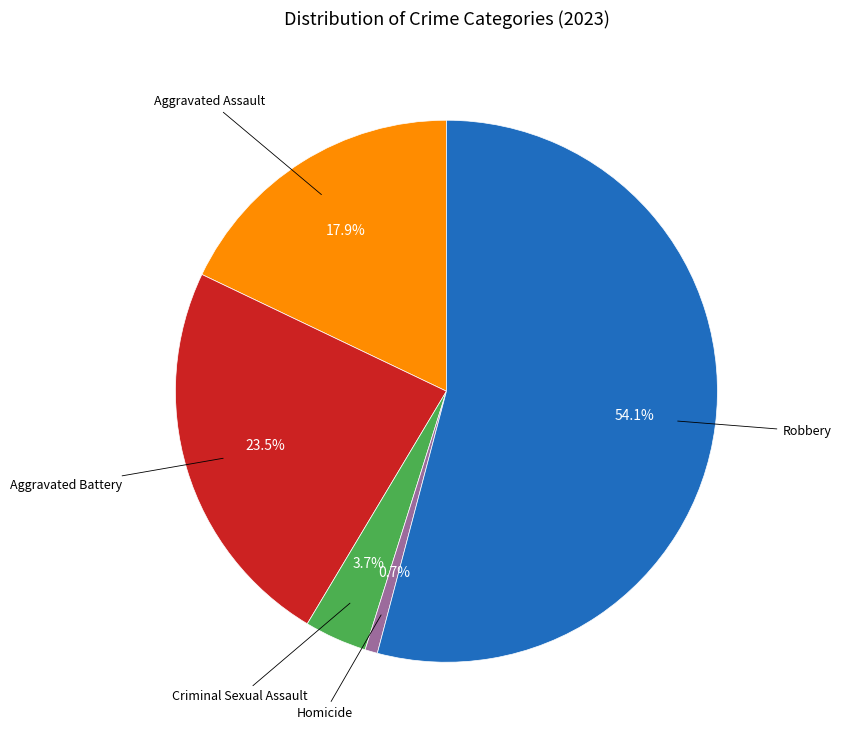

Between Homicide and Aggravated Battery, which is larger?

Aggravated Battery